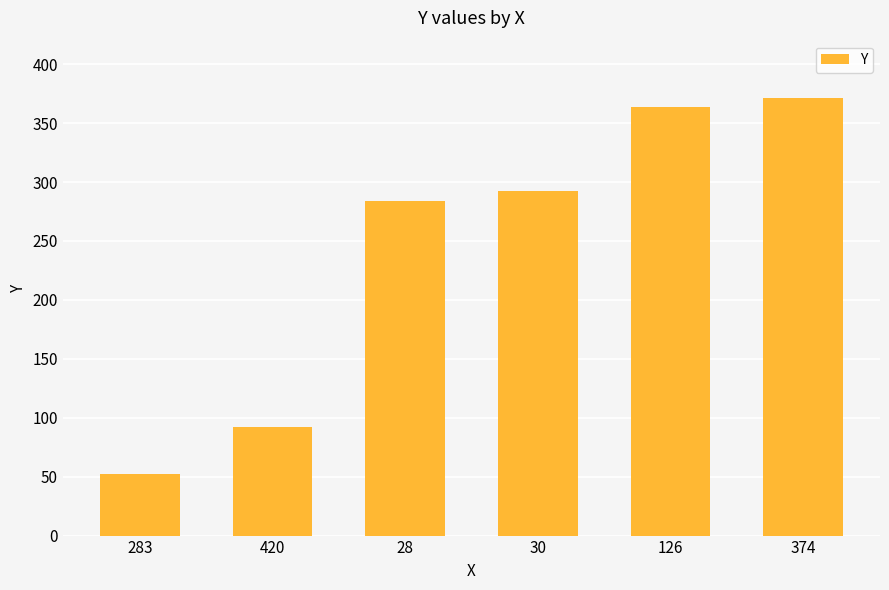

Are the bars grouped side by side (vs. stacked)?

No